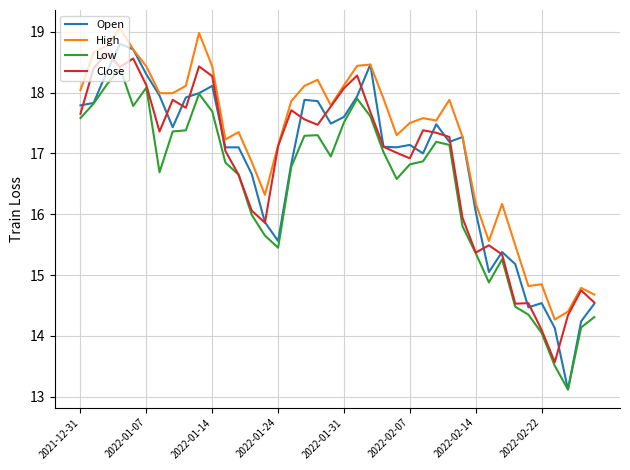

What is the minimum value shown in the chart?

13.1